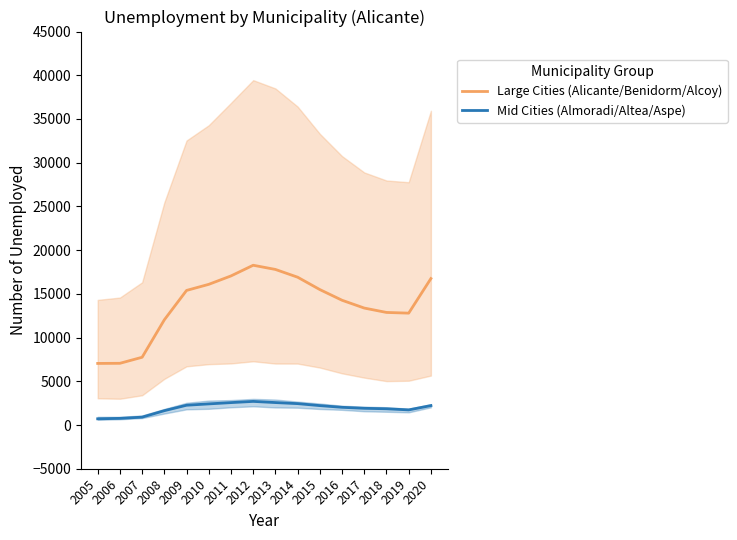

The value of Mid Cities (Almoradi/Altea/Aspe) at 2012 is 2701.0. True or false?

True